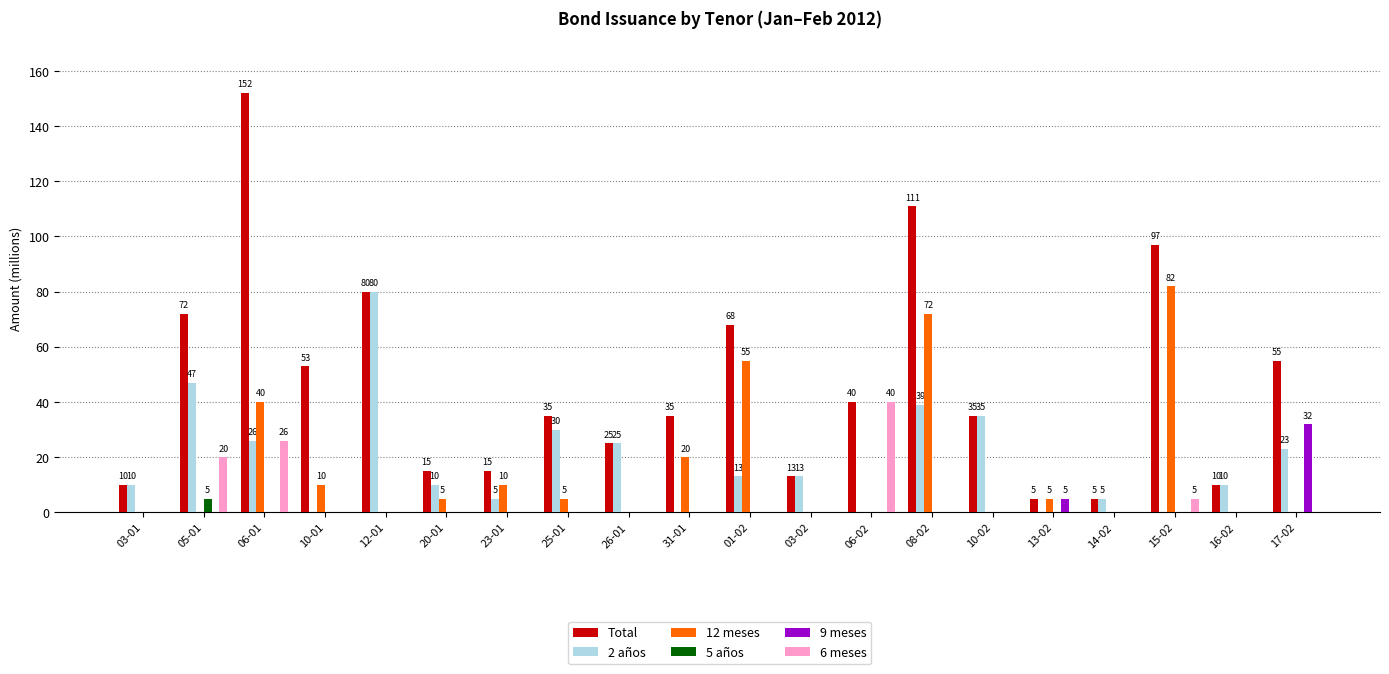

Which label corresponds to the largest value in the chart?

06-01